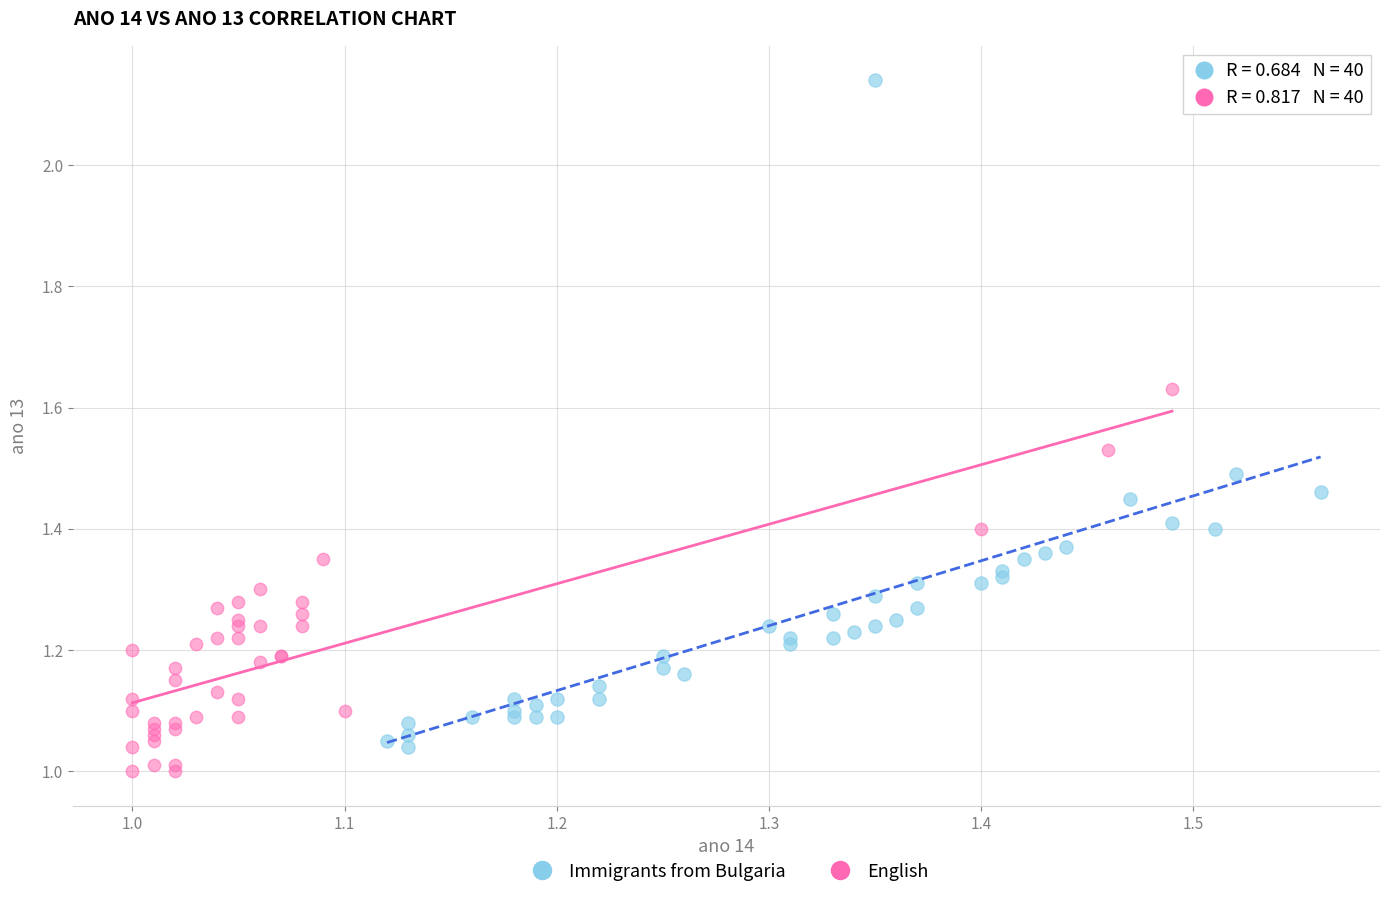

Which series has the widest spread of Y values?

Immigrants from Bulgaria